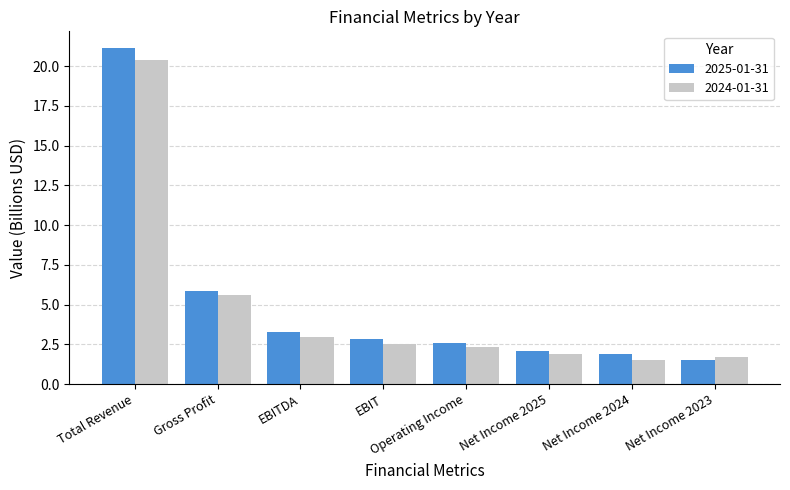

The value of 2024-01-31 at Operating Income is 1.3. True or false?

False